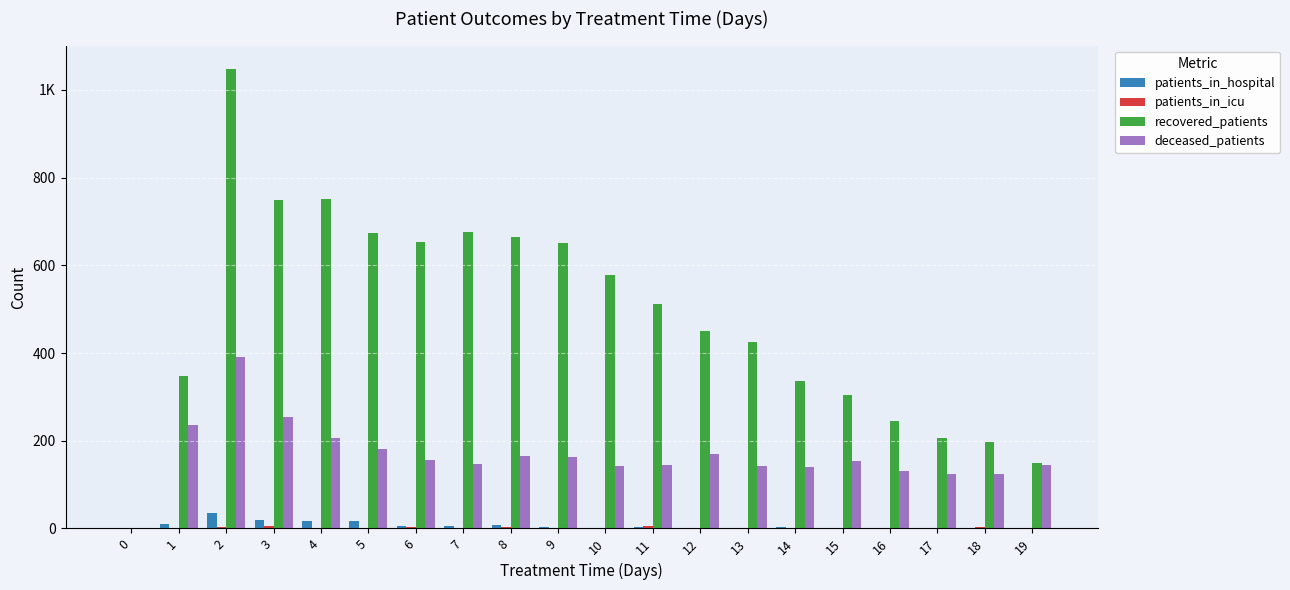

Reading right to left, list all the values displayed in this chart.

patients_in_hospital: 19=0	18=1	17=0	16=0	15=1	14=3	13=2	12=1	11=3	10=1	9=4	8=8	7=5	6=6	5=18	4=18	3=19	2=35	1=11	0=2
patients_in_icu: 19=0	18=3	17=0	16=2	15=0	14=0	13=1	12=0	11=5	10=0	9=0	8=3	7=2	6=3	5=1	4=1	3=5	2=3	1=1	0=0
recovered_patients: 19=150	18=196	17=207	16=245	15=305	14=336	13=425	12=451	11=512	10=577	9=651	8=664	7=677	6=654	5=673	4=751	3=749	2=1049	1=348	0=0
deceased_patients: 19=145	18=124	17=124	16=132	15=153	14=141	13=142	12=169	11=145	10=142	9=163	8=165	7=146	6=157	5=182	4=207	3=254	2=390	1=235	0=0